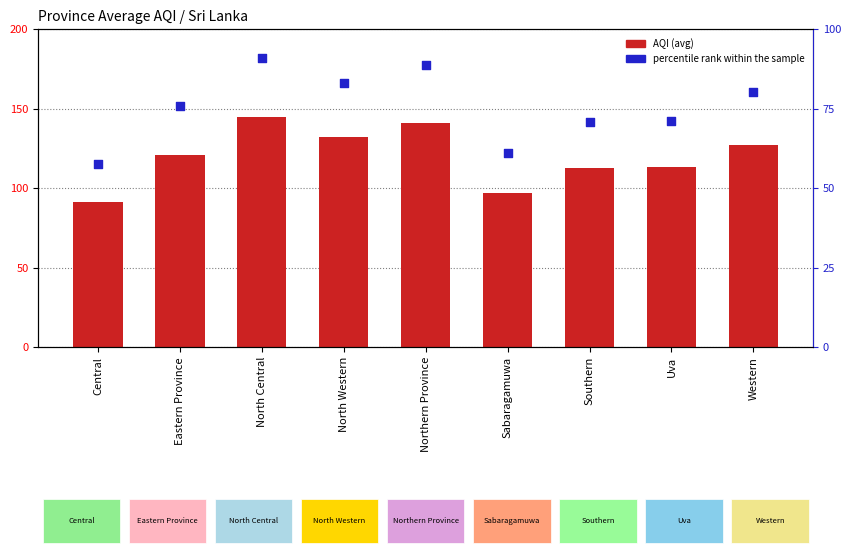

Which series contains the highest Y value?

AQI (avg)